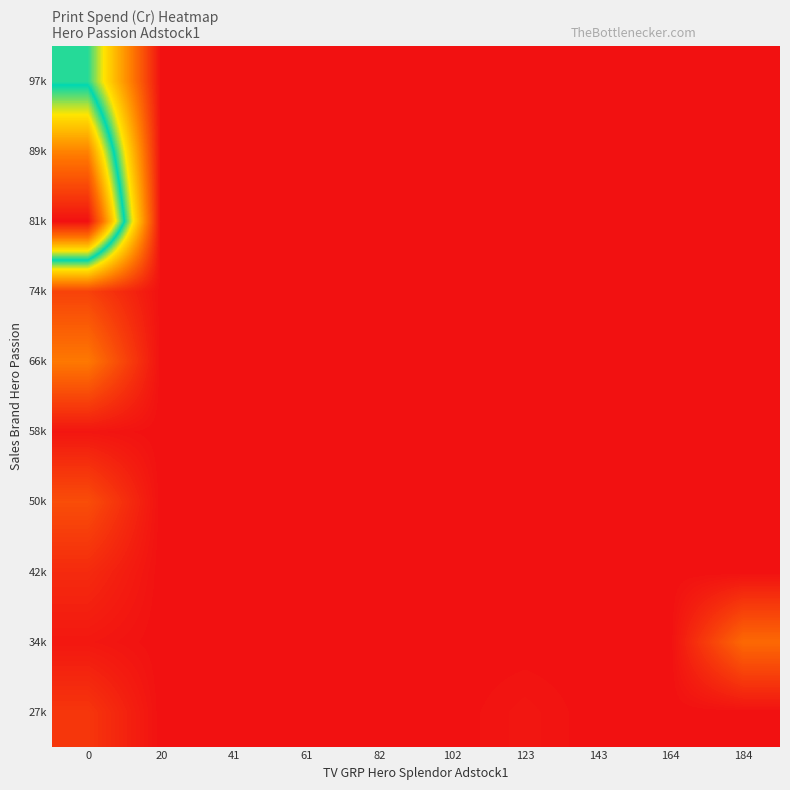

List the series in order of their peak value, lowest first.

58k, 42k, 27k, 74k, 50k, 34k, 66k, 97k, 89k, 81k